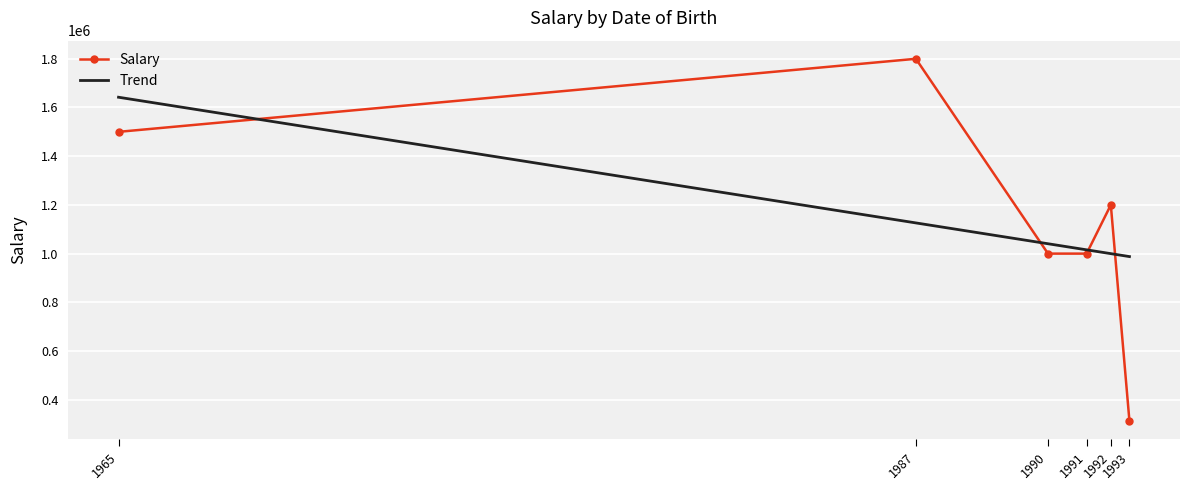

What is the value of the Salary point at the 2nd from the left?

1800000